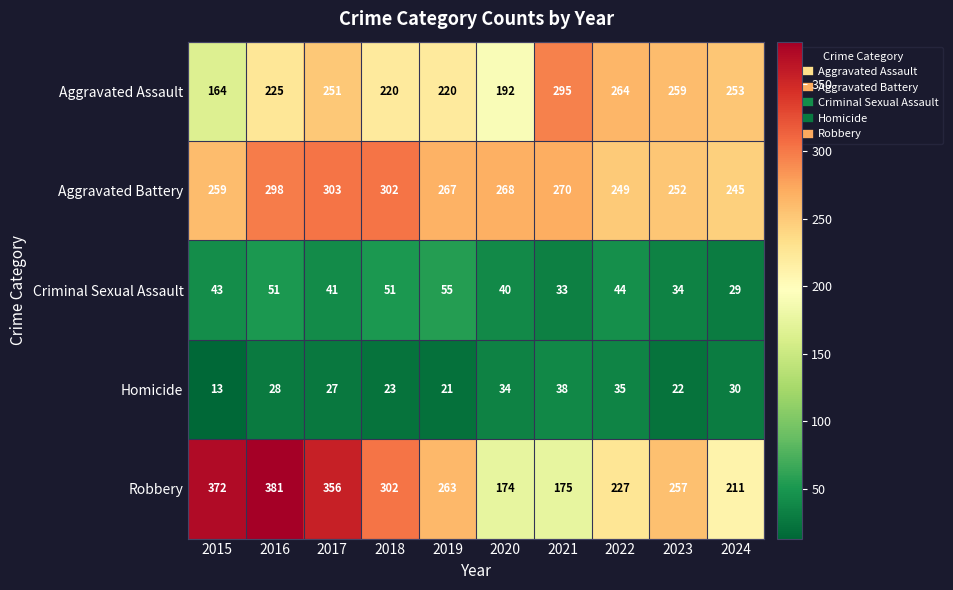

True or false: Robbery has a value of 75 at 2021.

False